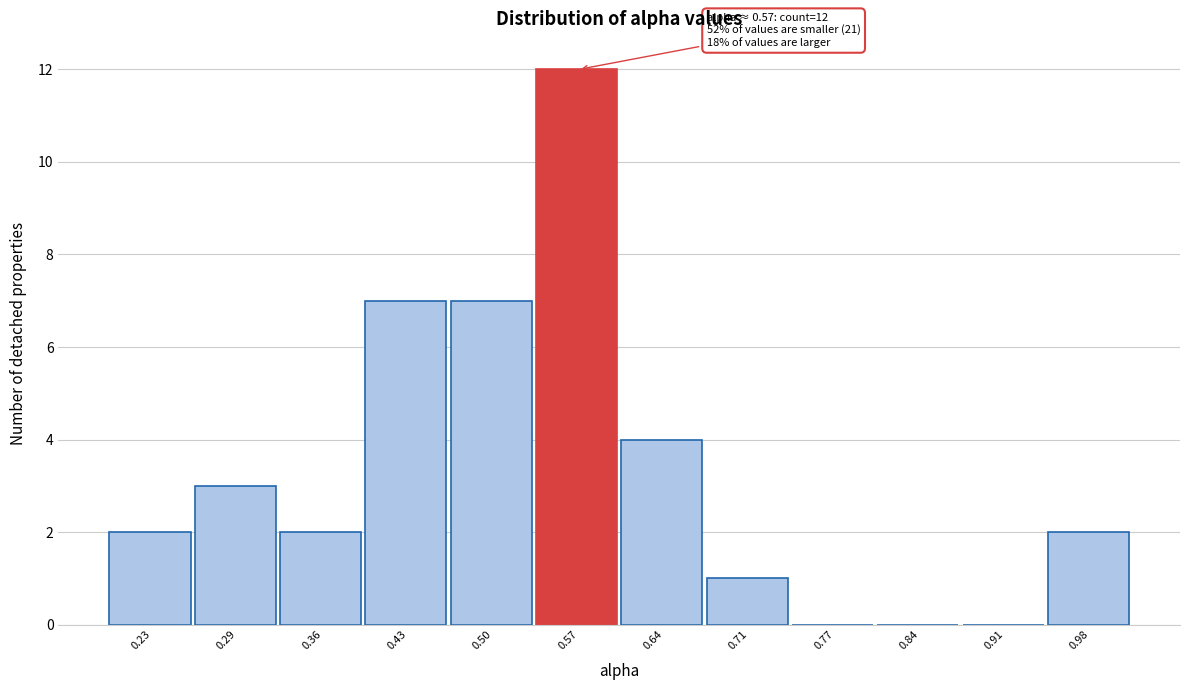

Reading left to right, what are all the values shown in this chart?

0.23=2	0.29=3	0.36=2	0.43=7	0.50=7	0.57=12	0.64=4	0.71=1	0.77=0	0.84=0	0.91=0	0.98=2